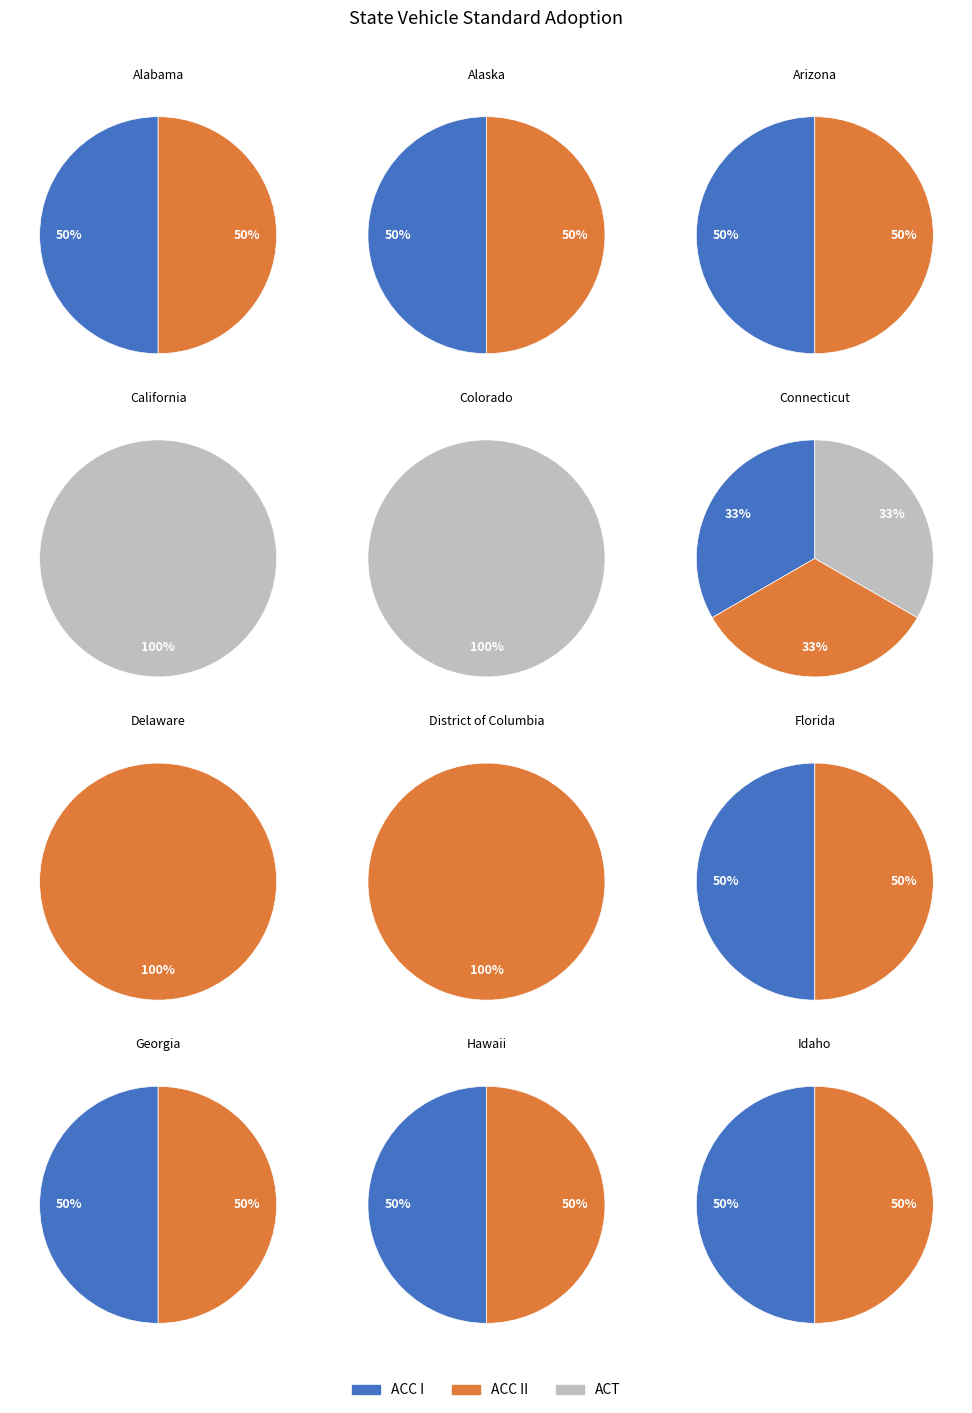

Is it true that Florida is 0% of the pie?

True